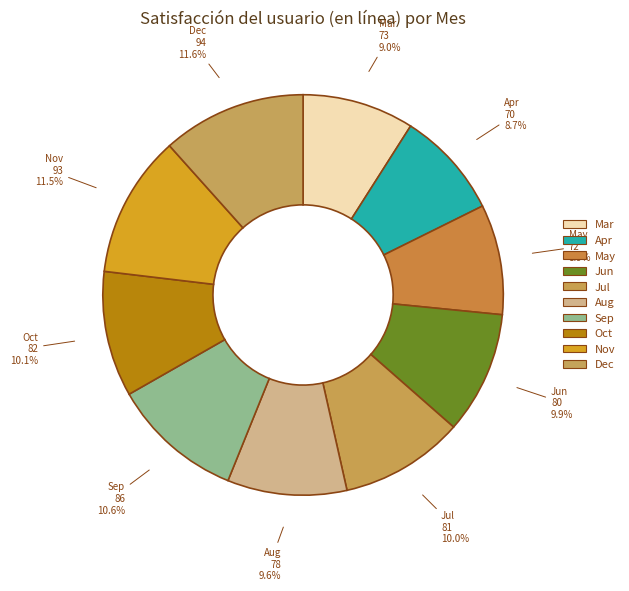

Is there a majority slice in this chart?

No